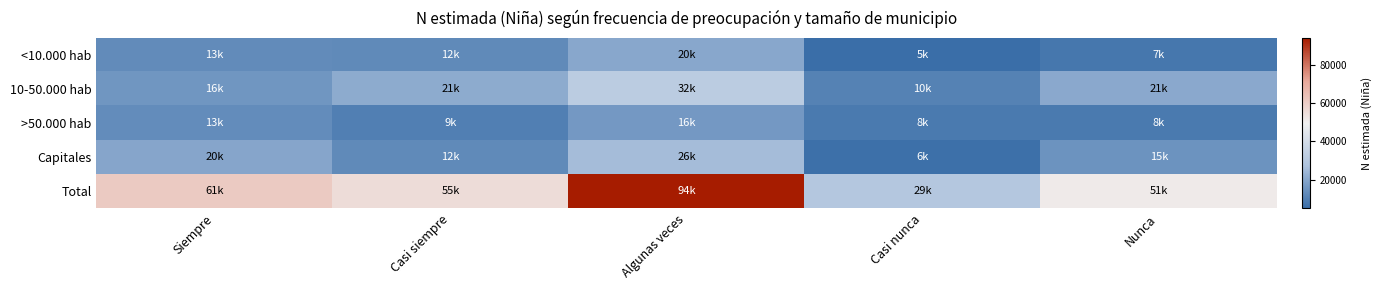

What is the maximum value shown in the chart?

93912